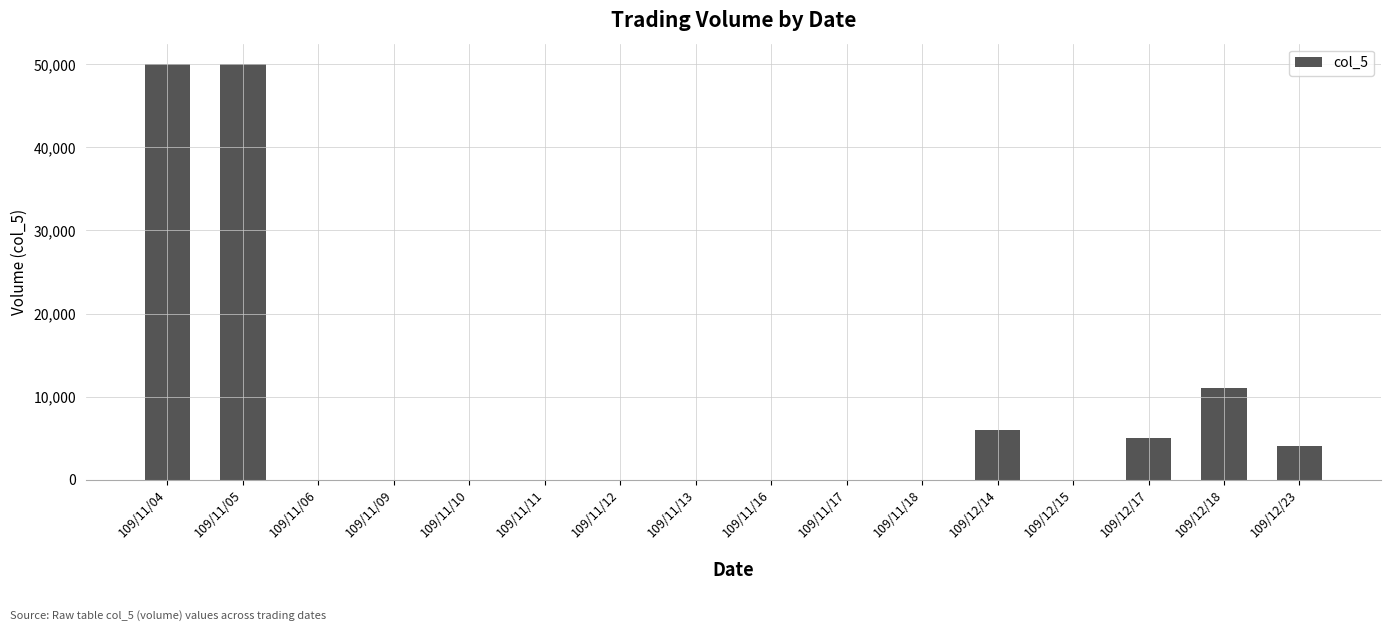

Reading left to right, transcribe all the data shown in this chart.

50000	50000	0	0	0	0	0	0	0	0	0	6000	0	5000	11000	4000